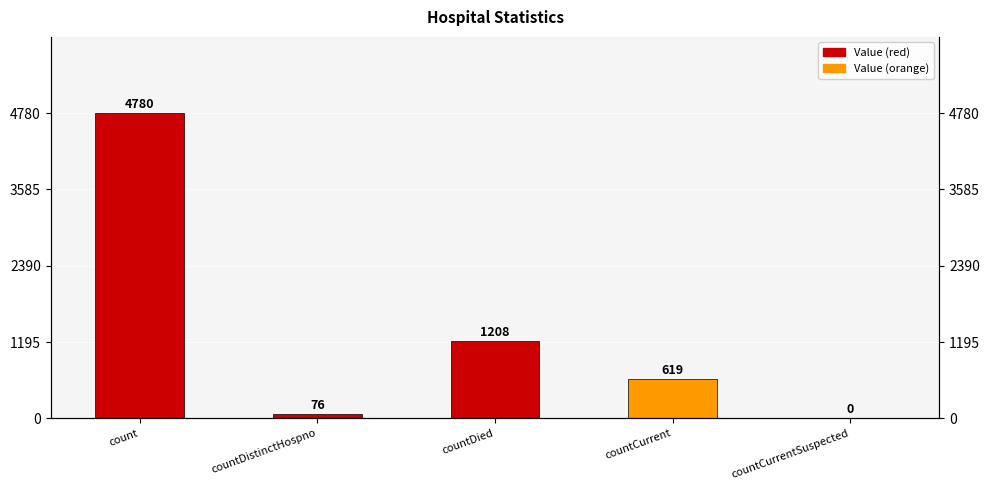

The value at countCurrent is 203. True or false?

False